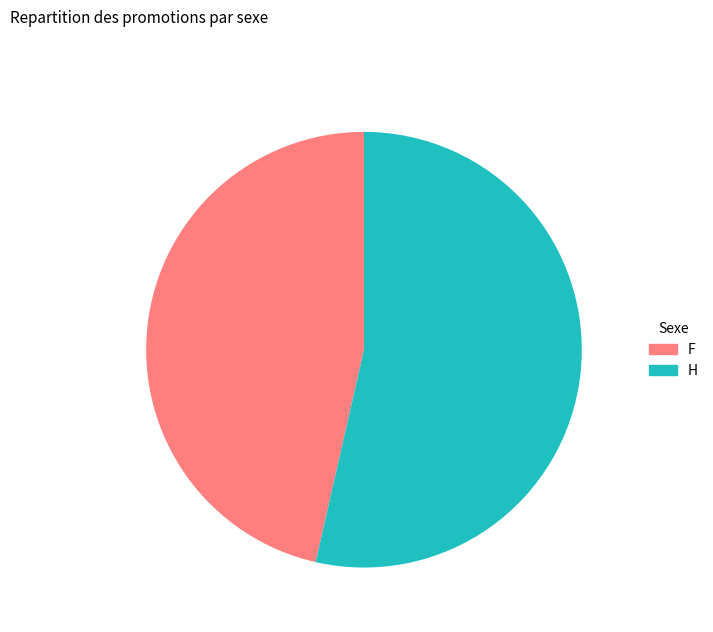

Which has a higher value, F or H?

H